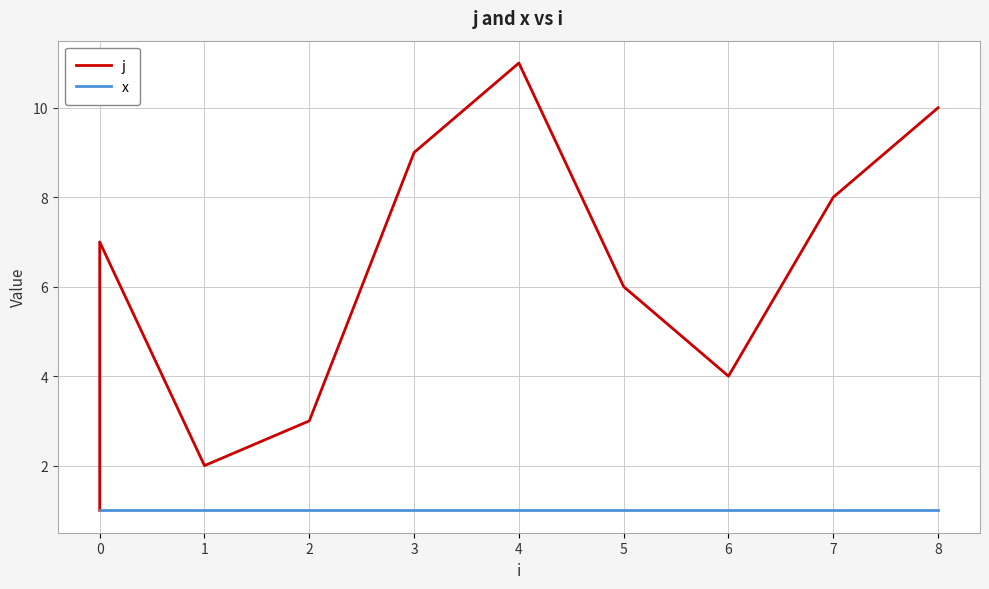

What is the approximate value of j at 2, to the nearest 5?

5